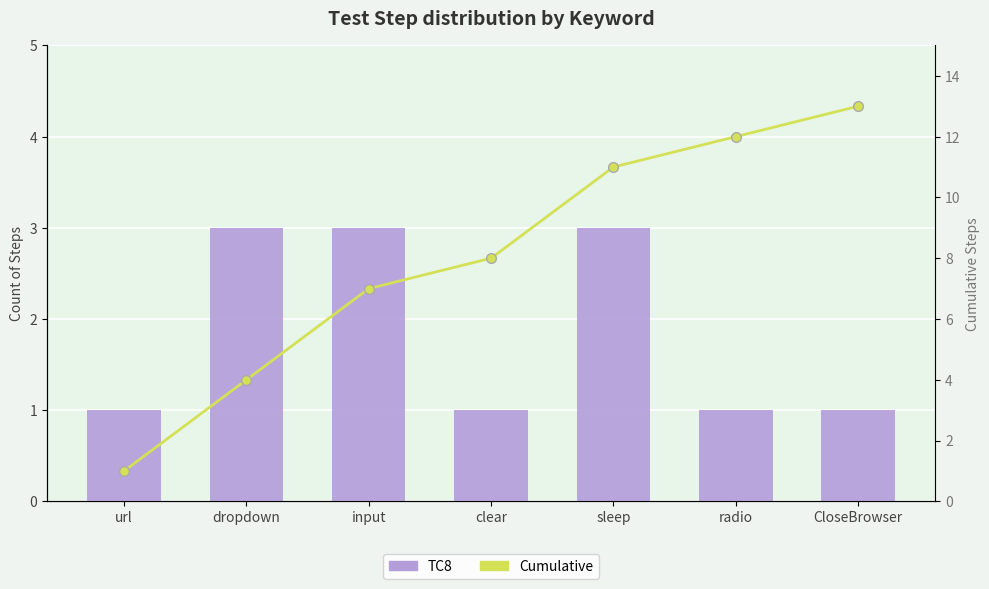

Rank the series by their average value, from lowest to highest.

TC8, Cumulative